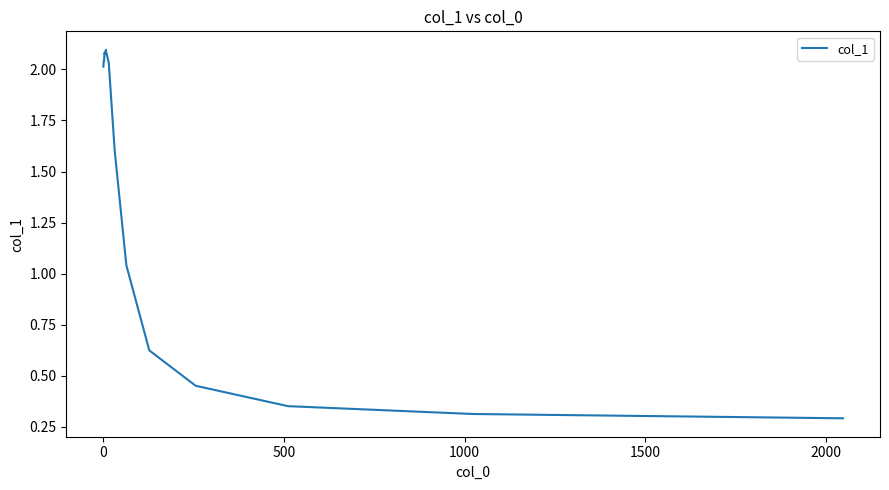

How many values are below 1?

10